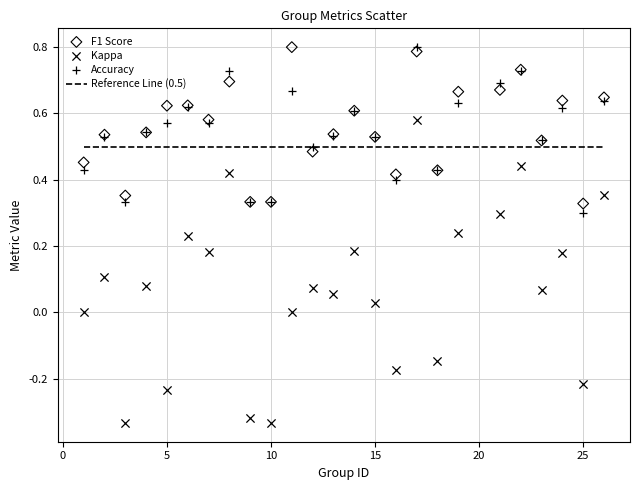

What is the X range (max minus min) for the scatter plot?

25.0